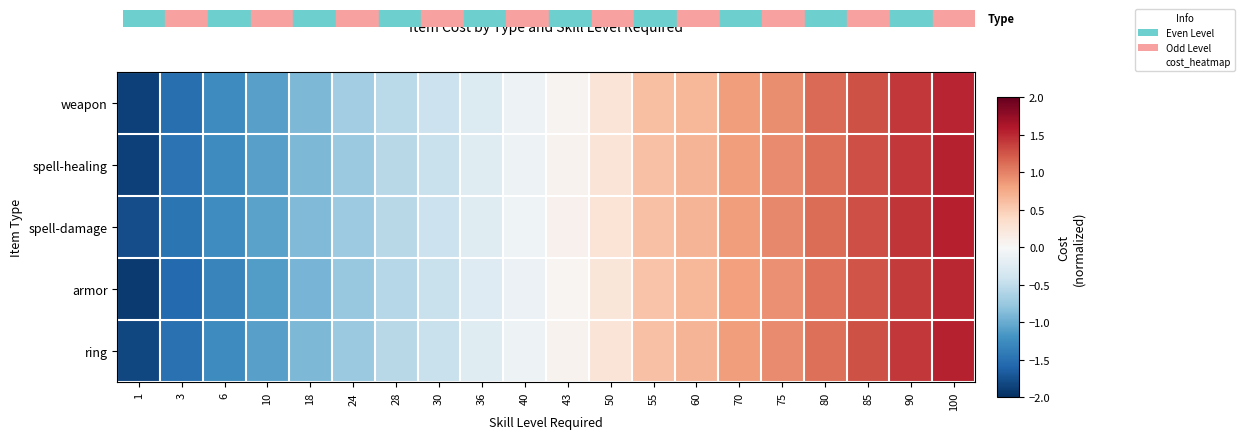

Reading left to right, transcribe all the data shown in this chart.

weapon: 1=-1.9	3=-1.5	6=-1.3	10=-1.1	18=-0.9	24=-0.7	28=-0.5	30=-0.4	36=-0.3	40=-0.1	43=0.1	50=0.3	55=0.6	60=0.7	70=0.8	75=0.9	80=1.1	85=1.3	90=1.4	100=1.5
spell-healing: 1=-1.9	3=-1.5	6=-1.3	10=-1.1	18=-0.9	24=-0.7	28=-0.6	30=-0.4	36=-0.2	40=-0.1	43=0.1	50=0.3	55=0.6	60=0.7	70=0.8	75=0.9	80=1.1	85=1.3	90=1.4	100=1.5
spell-damage: 1=-1.8	3=-1.5	6=-1.2	10=-1.1	18=-0.9	24=-0.7	28=-0.5	30=-0.4	36=-0.2	40=-0.1	43=0.1	50=0.3	55=0.6	60=0.7	70=0.8	75=1.0	80=1.1	85=1.3	90=1.4	100=1.6
armor: 1=-1.9	3=-1.6	6=-1.3	10=-1.1	18=-0.9	24=-0.8	28=-0.6	30=-0.5	36=-0.3	40=-0.1	43=0.0	50=0.2	55=0.6	60=0.7	70=0.8	75=0.9	80=1.1	85=1.3	90=1.4	100=1.5
ring: 1=-1.8	3=-1.5	6=-1.3	10=-1.1	18=-0.9	24=-0.7	28=-0.6	30=-0.4	36=-0.2	40=-0.1	43=0.1	50=0.3	55=0.6	60=0.7	70=0.8	75=0.9	80=1.1	85=1.3	90=1.4	100=1.5